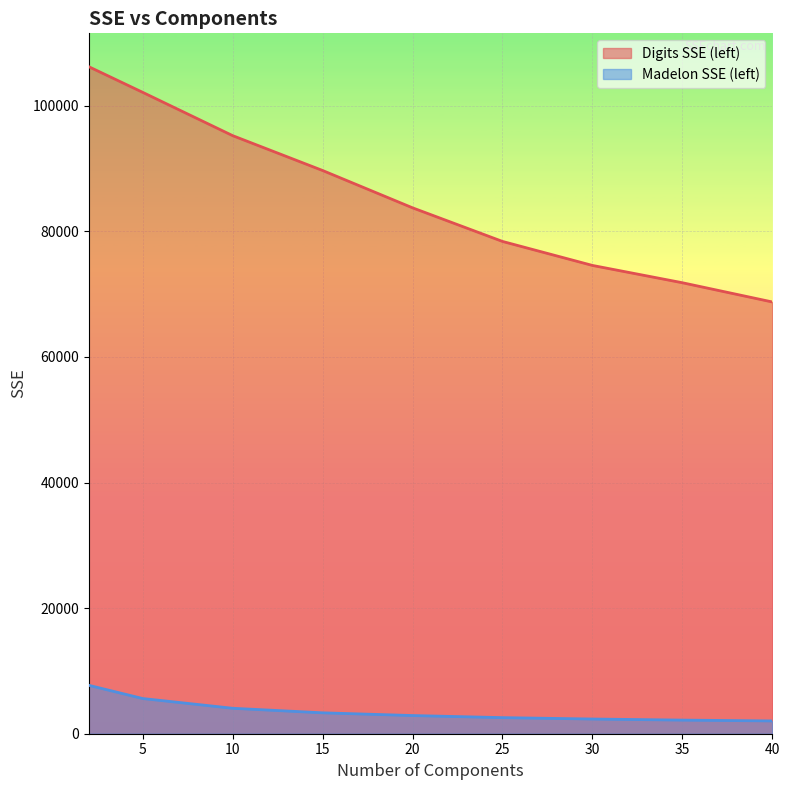

What is the total value across all series at 2?

113949.3